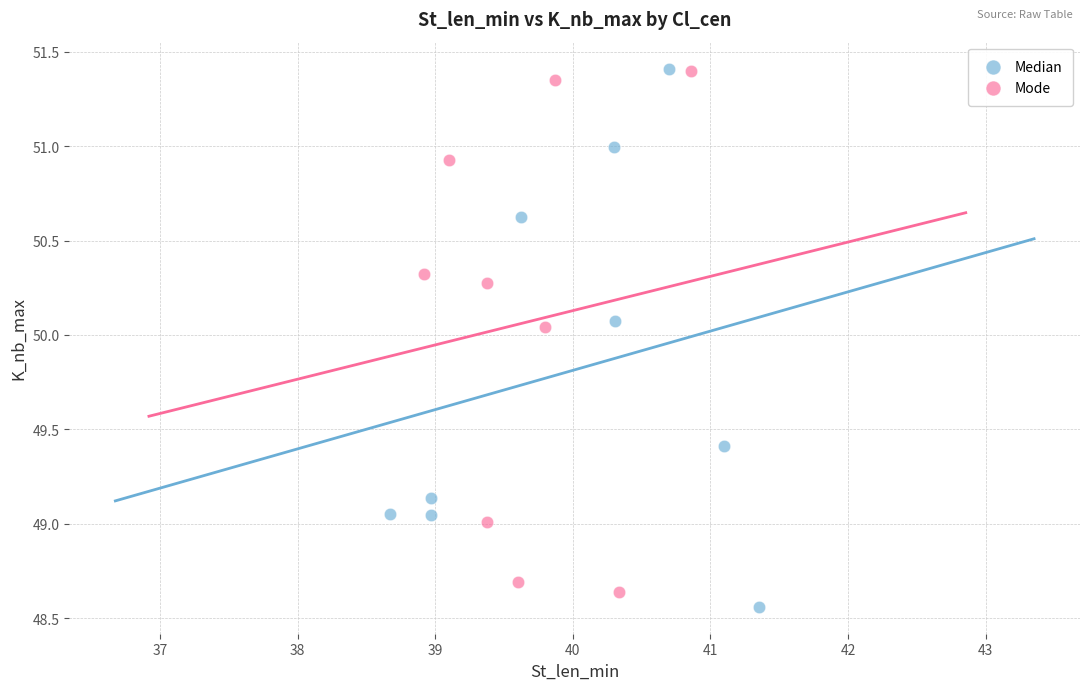

What are all the series names shown in the legend?

Median, Mode